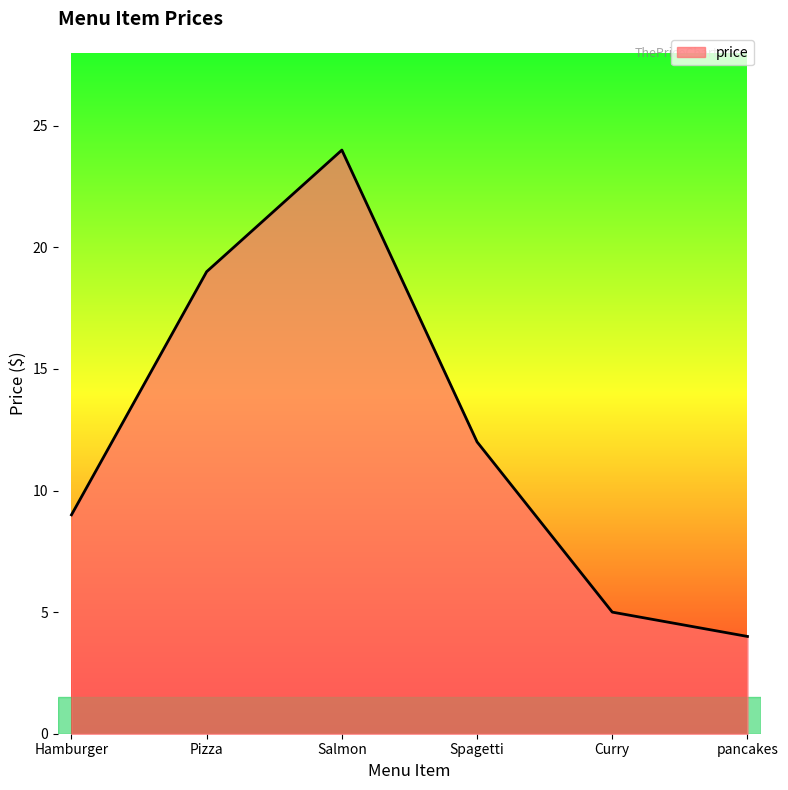

How many categories are shown in the chart?

6